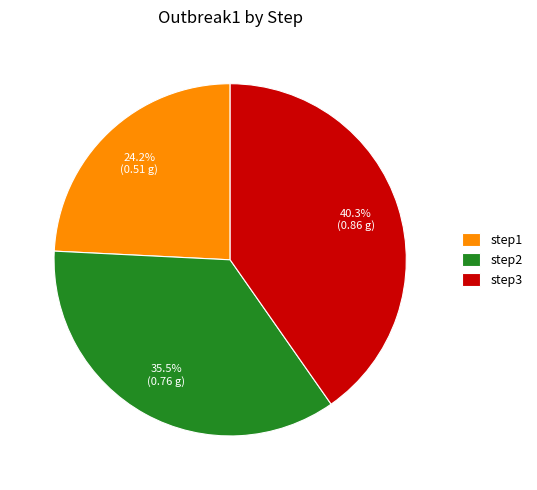

Rank the categories by value from highest to lowest.

step3, step2, step1